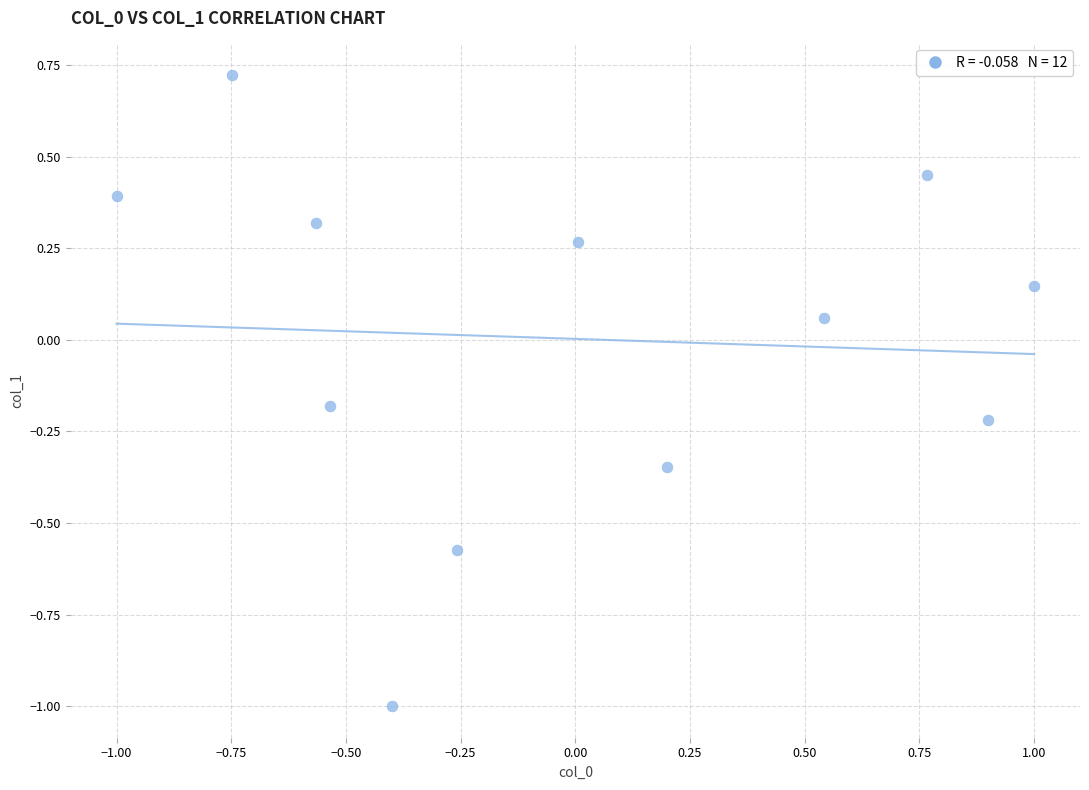

What is the range of X values (max minus min)?

2.0